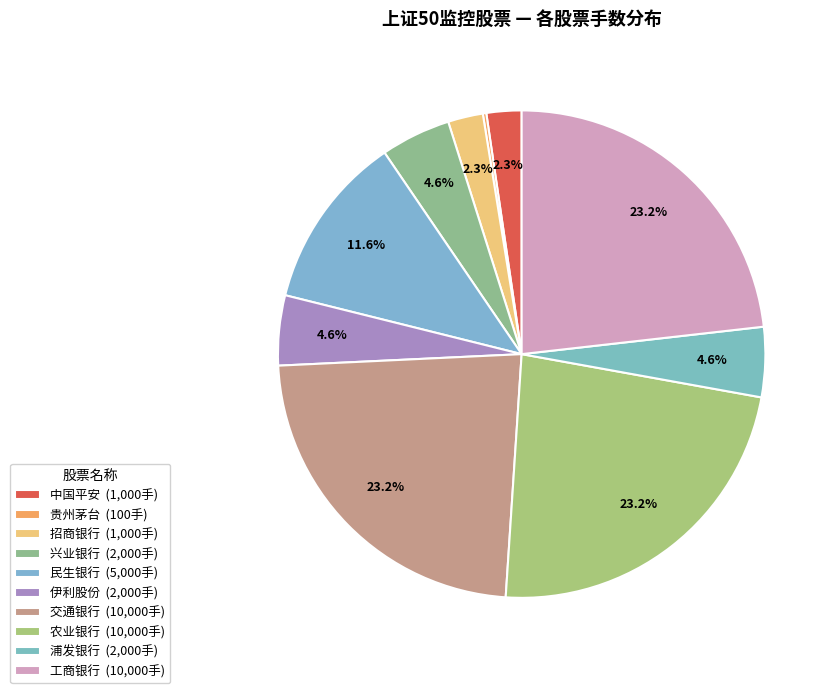

The 贵州茅台 slice represents 0% of the pie. True or false?

True